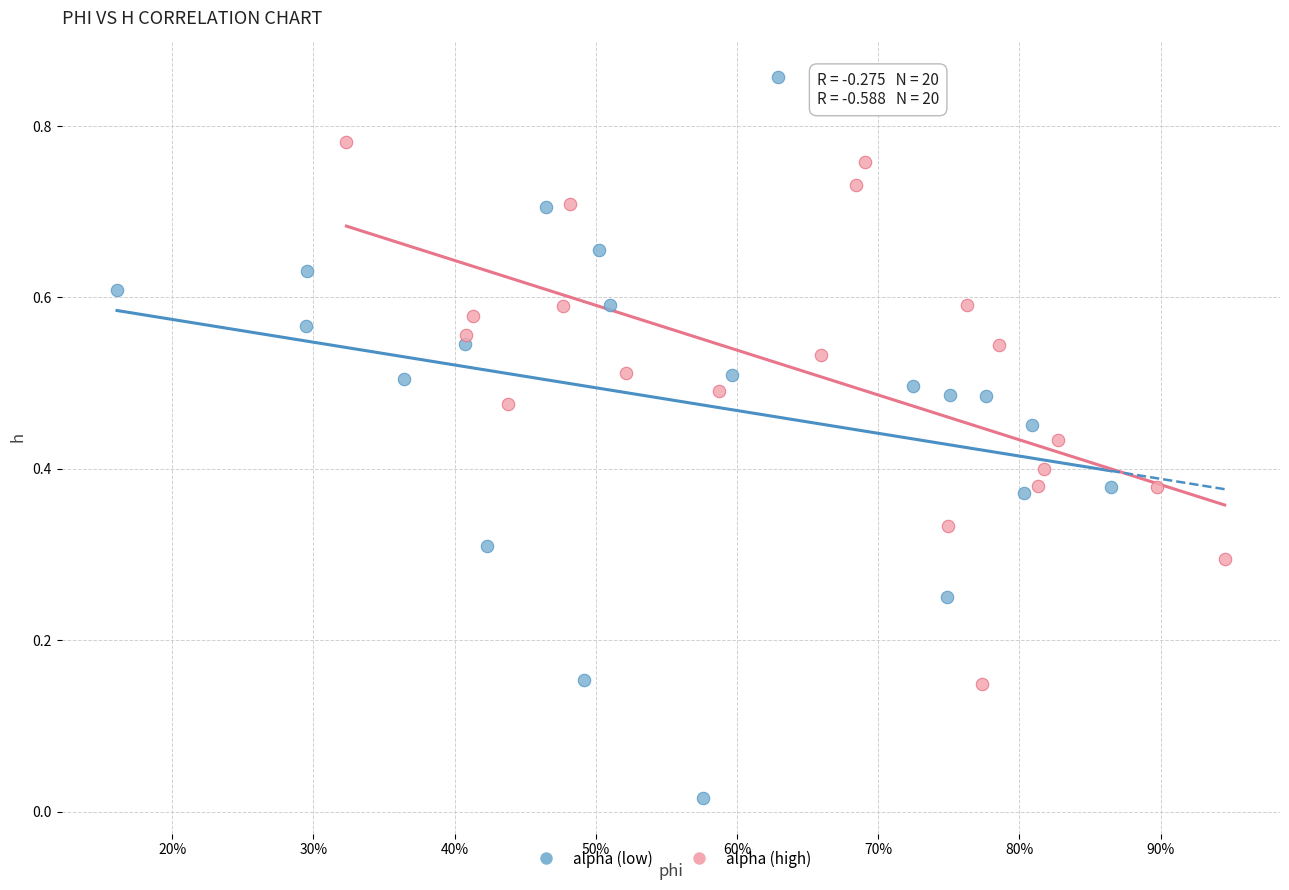

Which series reaches the maximum Y coordinate?

alpha (low)